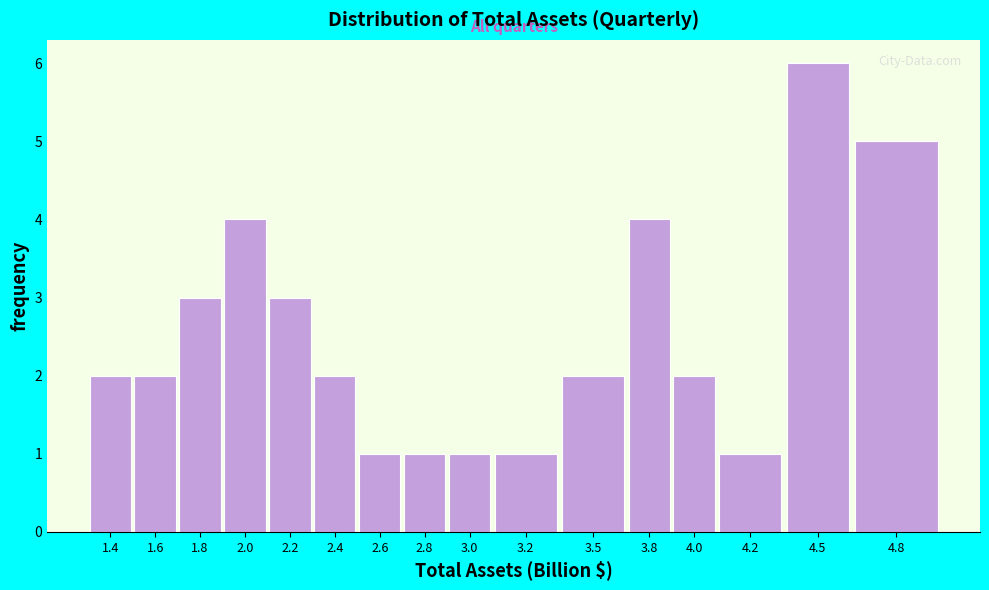

Reading right to left, extract all data points from this chart.

5	6	1	2	4	2	1	1	1	1	2	3	4	3	2	2